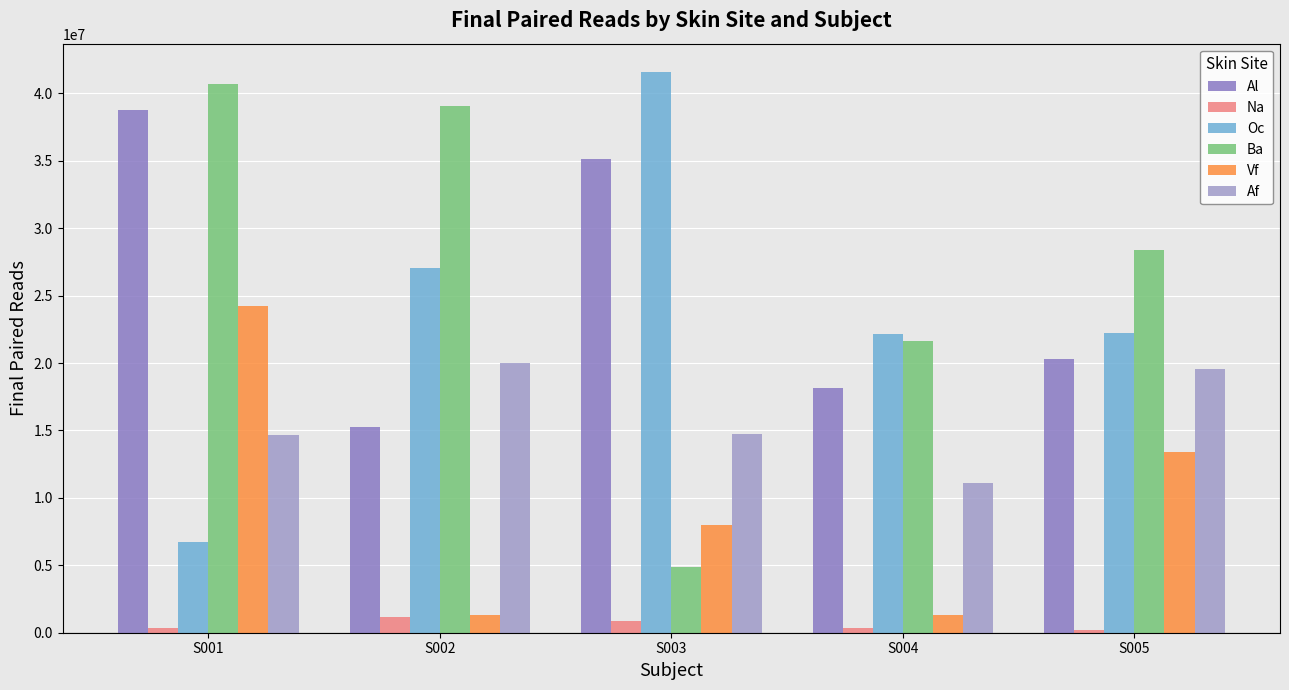

What is the value of the Af bar at the 2nd from the left?

19986580